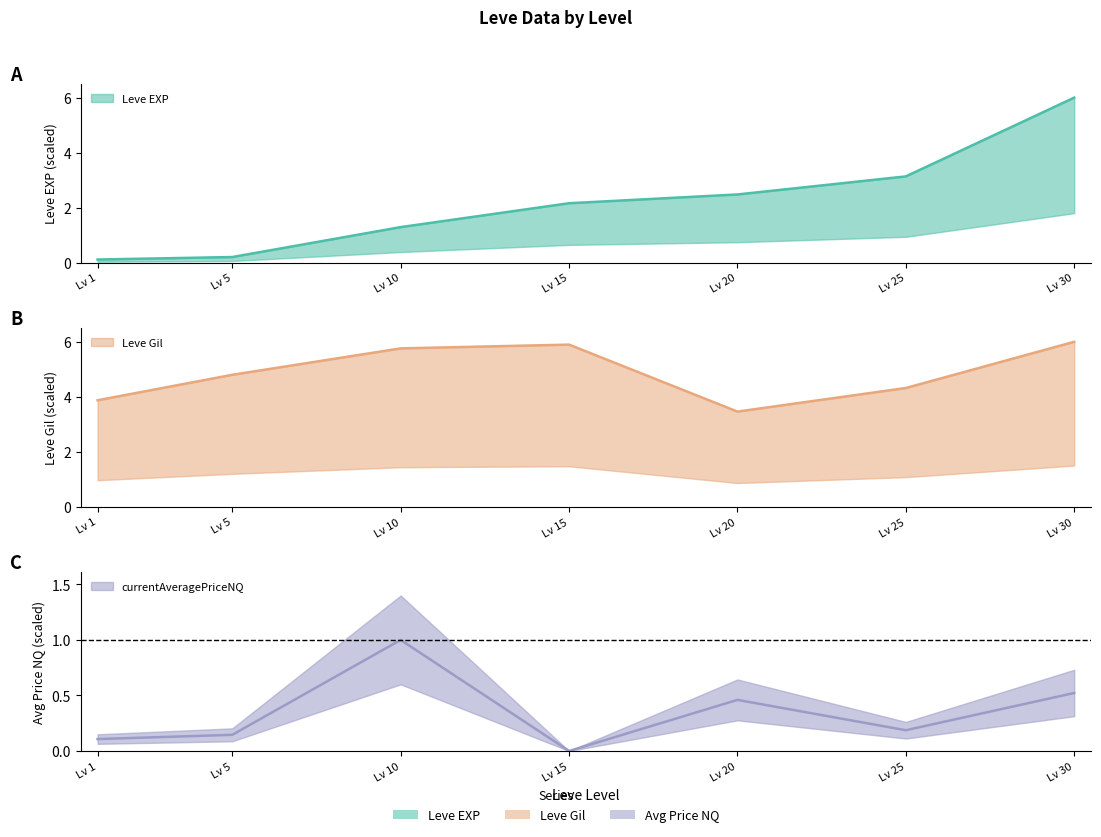

At which category does Leve Gil reach its first local peak?

15